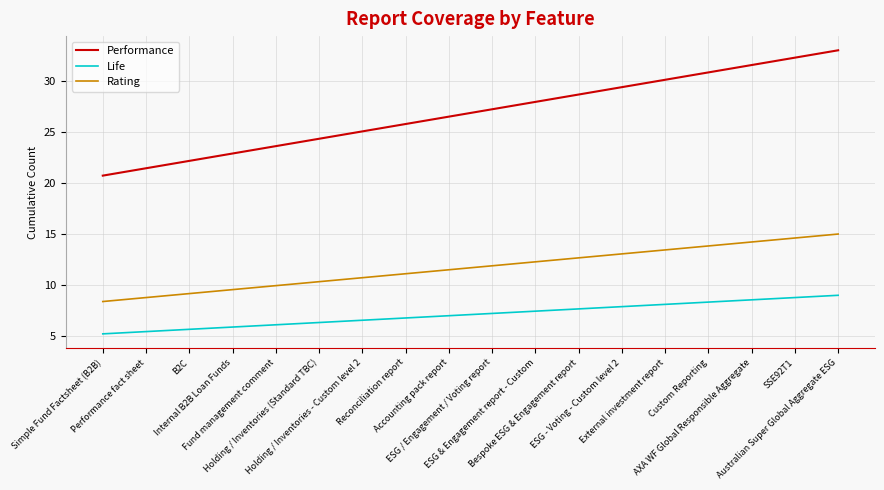

Reading right to left, extract all data points from this chart.

Performance: Australian Super Global Aggregate ESG=33.0	SSE92T1=32.3	AXA WF Global Responsible Aggregate=31.6	Custom Reporting=30.8	External investment report=30.1	ESG - Voting - Custom level 2=29.4	Bespoke ESG & Engagement report=28.7	ESG & Engagement report - Custom=27.9	ESG / Engagement / Voting report=27.2	Accounting pack report=26.5	Reconciliation report=25.8	Holding / Inventories - Custom level 2=25.1	Holding / Inventories (Standard TBC)=24.3	Fund management comment=23.6	Internal B2B Loan Funds=22.9	B2C=22.2	Performance fact sheet=21.4	Simple Fund Factsheet (B2B)=20.7
Life: Australian Super Global Aggregate ESG=9.0	SSE92T1=8.8	AXA WF Global Responsible Aggregate=8.6	Custom Reporting=8.3	External investment report=8.1	ESG - Voting - Custom level 2=7.9	Bespoke ESG & Engagement report=7.7	ESG & Engagement report - Custom=7.4	ESG / Engagement / Voting report=7.2	Accounting pack report=7.0	Reconciliation report=6.8	Holding / Inventories - Custom level 2=6.6	Holding / Inventories (Standard TBC)=6.3	Fund management comment=6.1	Internal B2B Loan Funds=5.9	B2C=5.7	Performance fact sheet=5.4	Simple Fund Factsheet (B2B)=5.2
Rating: Australian Super Global Aggregate ESG=15.0	SSE92T1=14.6	AXA WF Global Responsible Aggregate=14.2	Custom Reporting=13.8	External investment report=13.4	ESG - Voting - Custom level 2=13.1	Bespoke ESG & Engagement report=12.7	ESG & Engagement report - Custom=12.3	ESG / Engagement / Voting report=11.9	Accounting pack report=11.5	Reconciliation report=11.1	Holding / Inventories - Custom level 2=10.7	Holding / Inventories (Standard TBC)=10.3	Fund management comment=9.9	Internal B2B Loan Funds=9.6	B2C=9.2	Performance fact sheet=8.8	Simple Fund Factsheet (B2B)=8.4